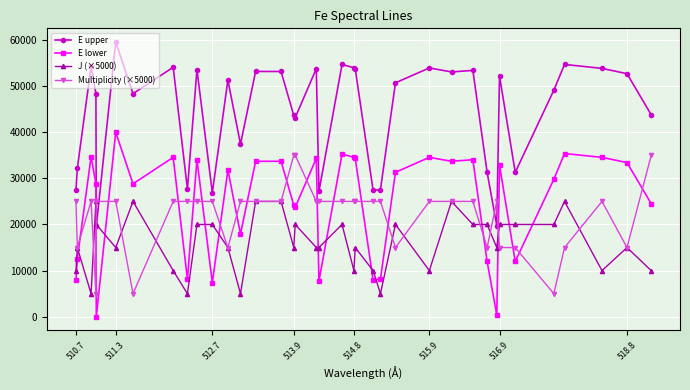

What is the value of the E lower point at the 36th from the left?

33412.7